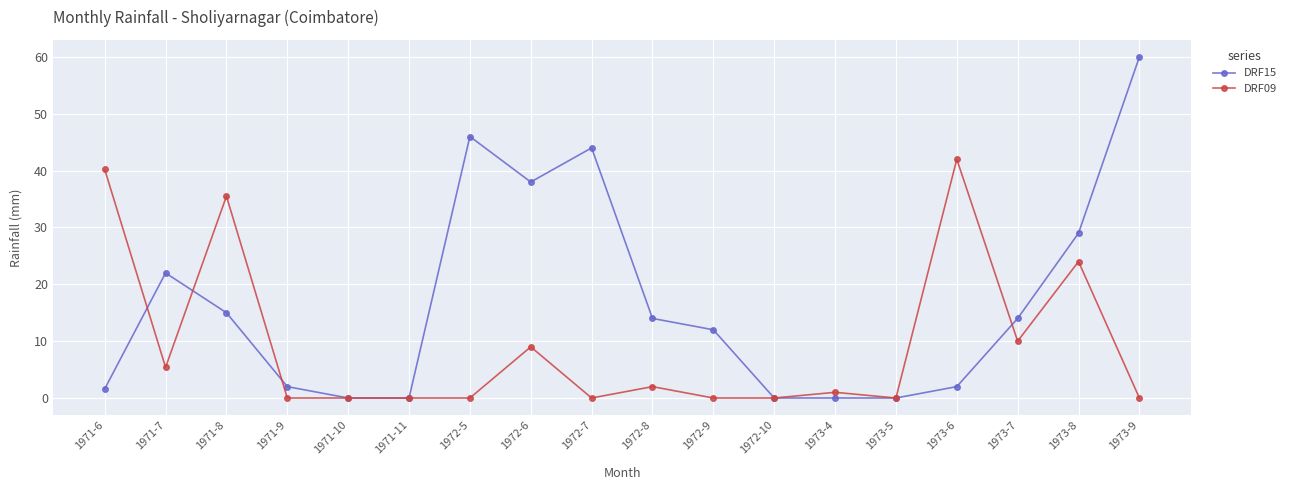

Where does the DRF15 series first go above 14?

1971-7